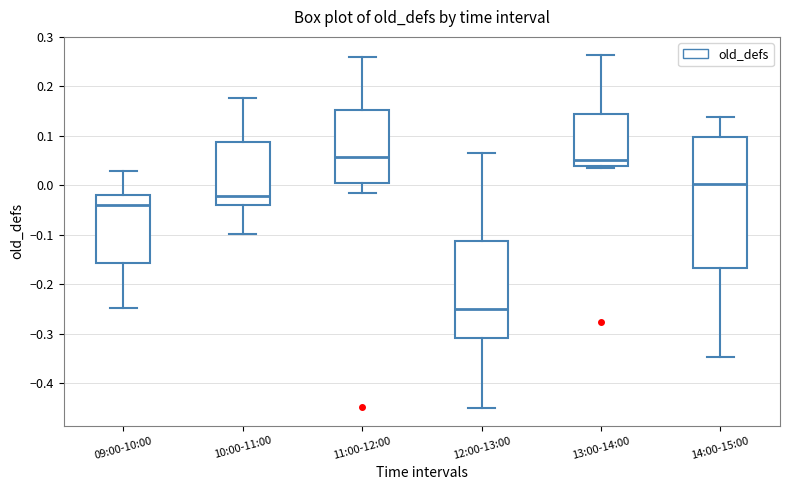

Reading left to right, read every box against the y-axis: the position of its median line, the range the box covers, and the ends of its whiskers. The values are not printed on the chart, so give them approximately, as read against the axis.

09:00-10:00: median -0.04, box -0.16 to -0.02, whiskers -0.25 to 0.03
10:00-11:00: median -0.02, box -0.04 to 0.09, whiskers -0.10 to 0.18
11:00-12:00: median 0.06, box 0.01 to 0.15, whiskers -0.02 to 0.26
12:00-13:00: median -0.25, box -0.31 to -0.11, whiskers -0.45 to 0.07
13:00-14:00: median 0.05, box 0.04 to 0.14, whiskers 0.03 to 0.26
14:00-15:00: median 0.00, box -0.17 to 0.10, whiskers -0.35 to 0.14